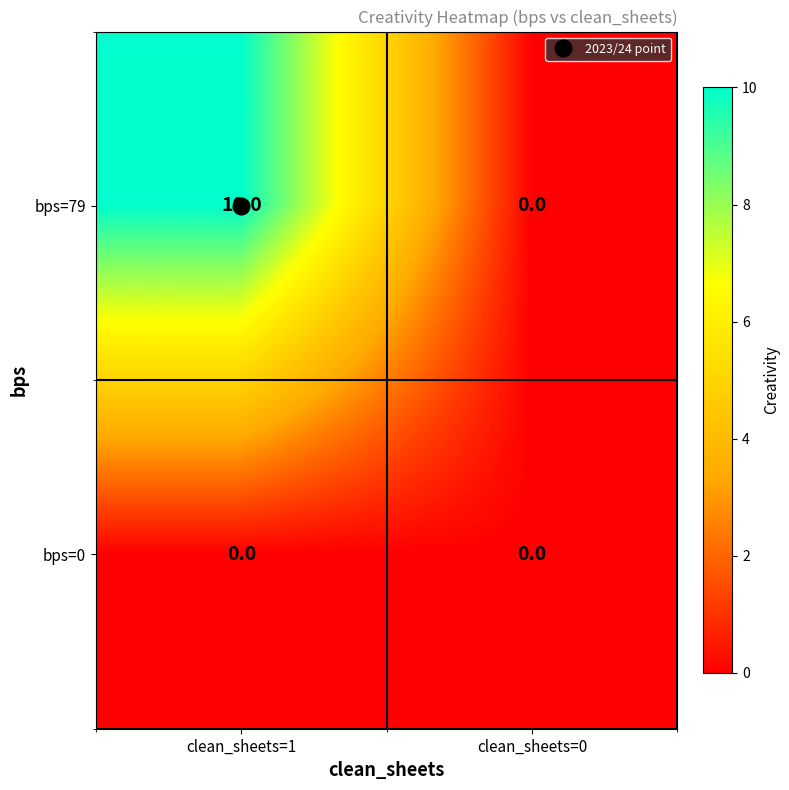

Which label corresponds to the largest value in the chart?

clean_sheets=1